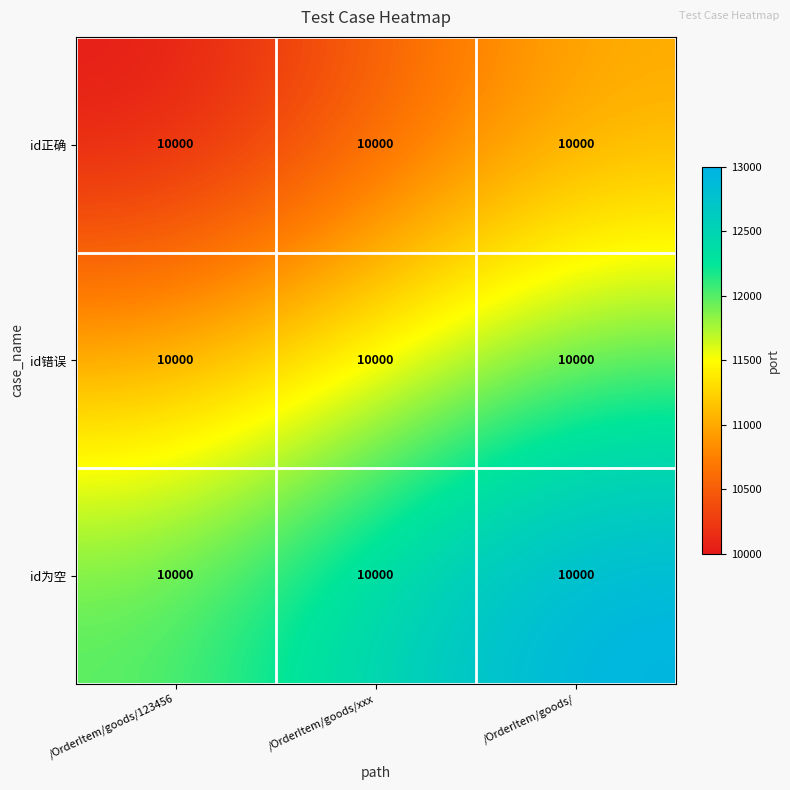

Which series has the largest total across all categories?

id为空